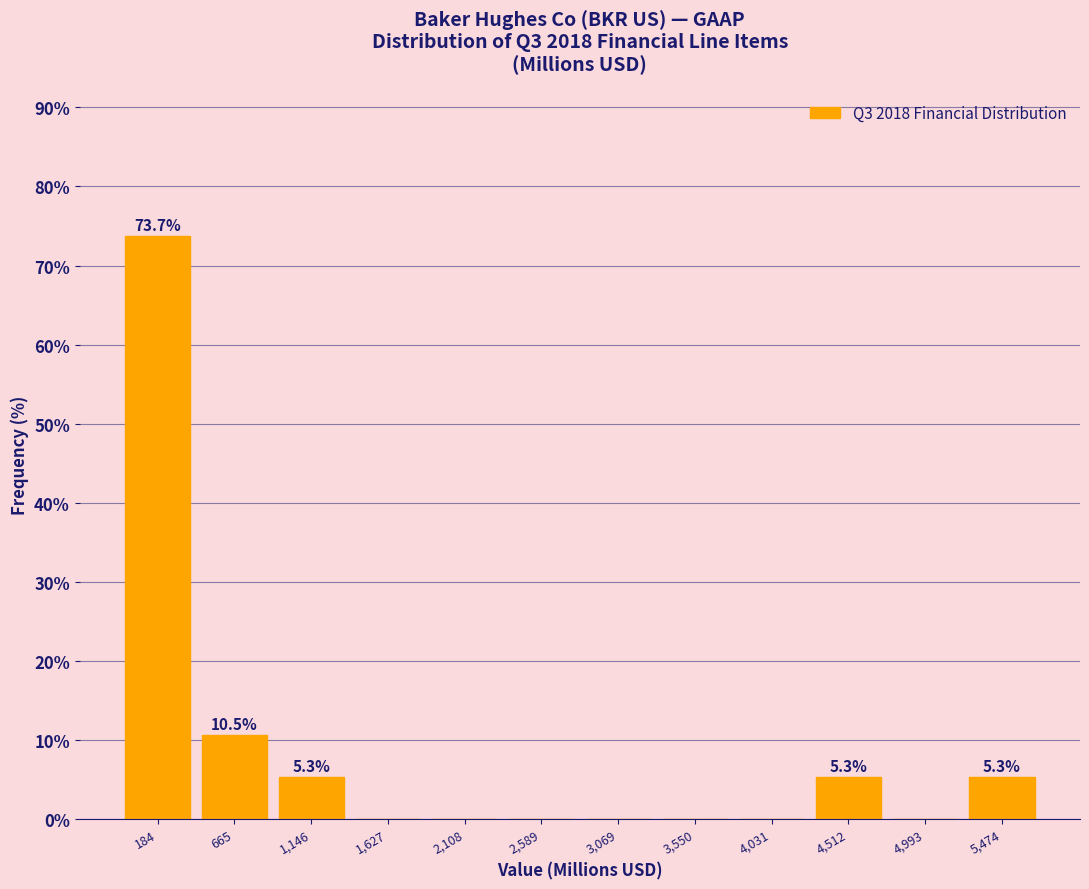

Over which range of the x-axis is the bar tallest?

-50 to 400